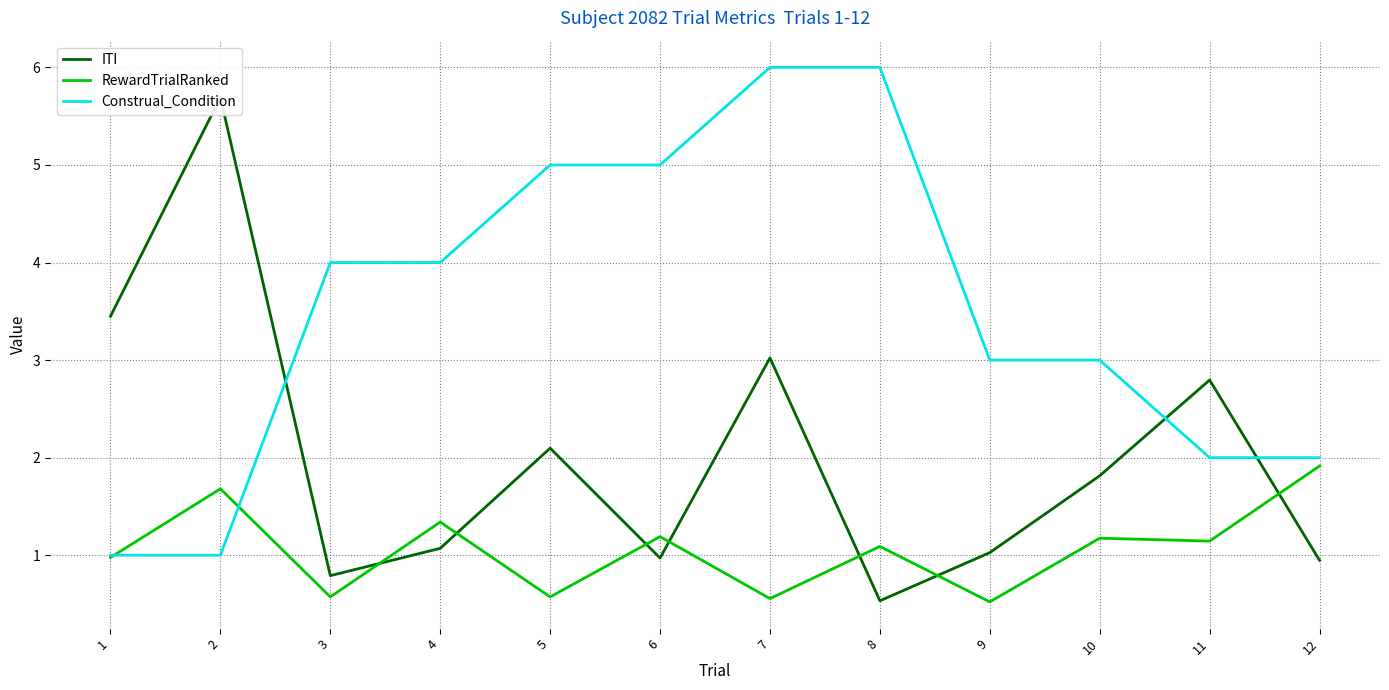

List the series in order of their overall mean, lowest first.

RewardTrialRanked, ITI, Construal_Condition